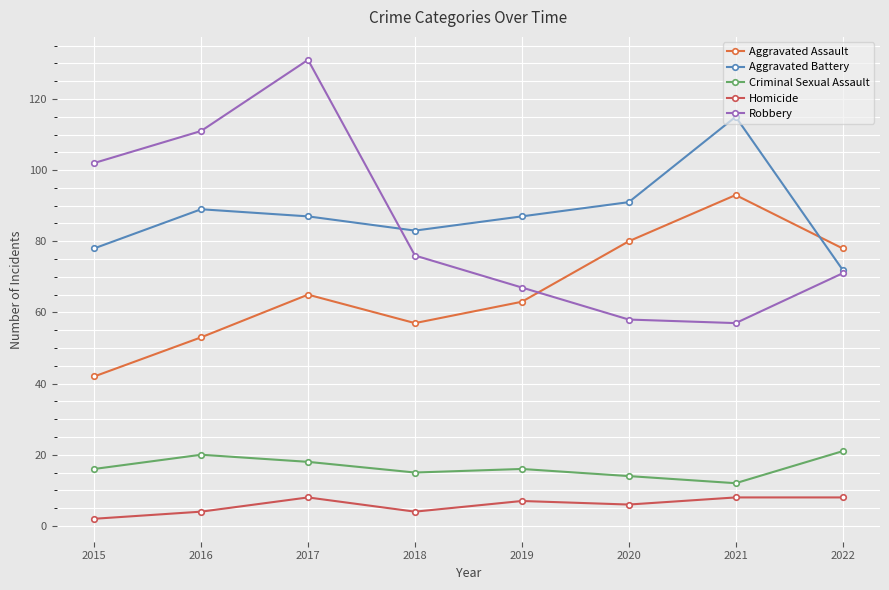

How many Criminal Sexual Assault values are between 15 and 20?

5